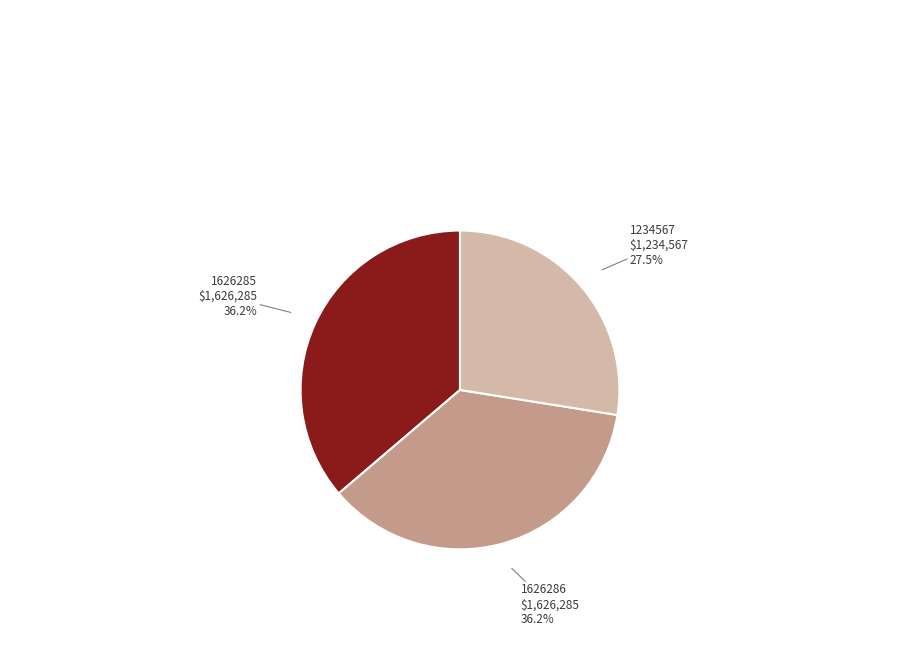

Which category has the smallest portion of the pie?

1234567